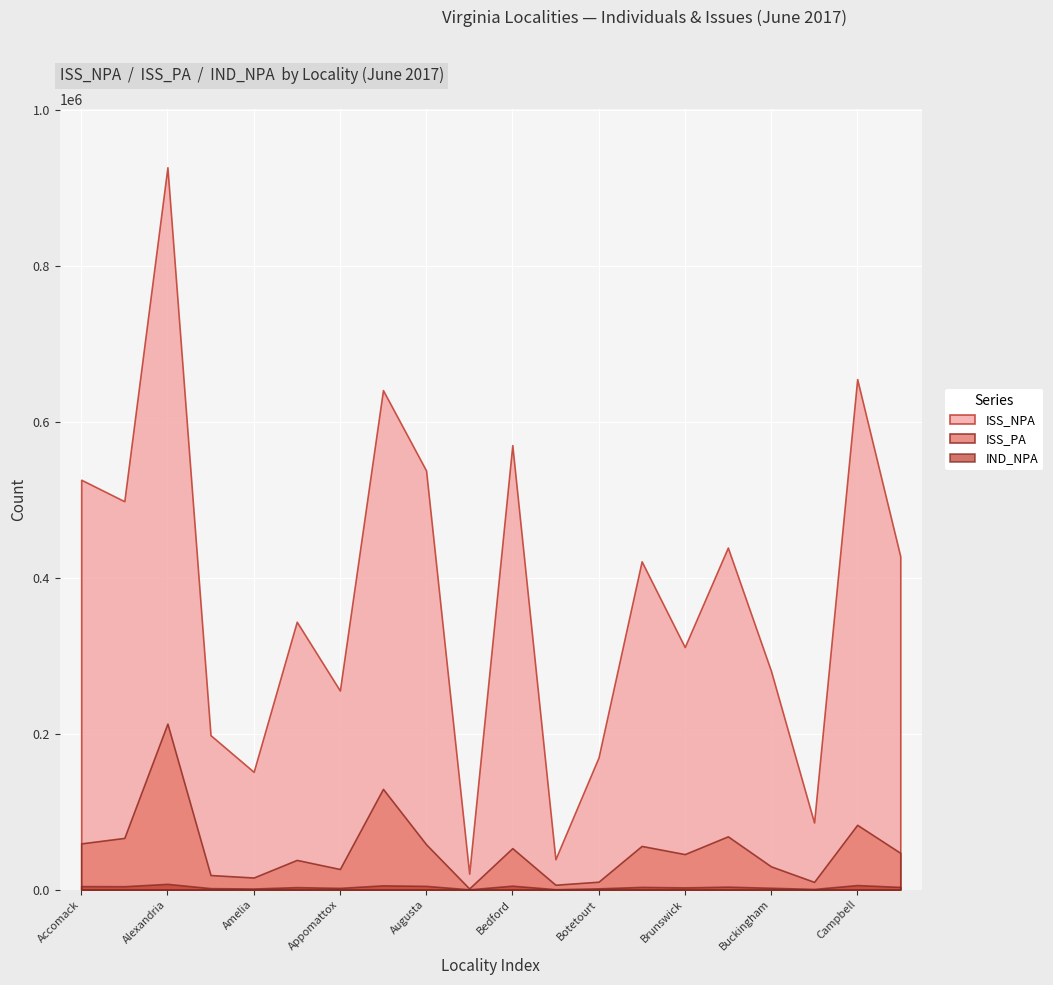

At which category does the chart reach its peak across all series?

Alexandria